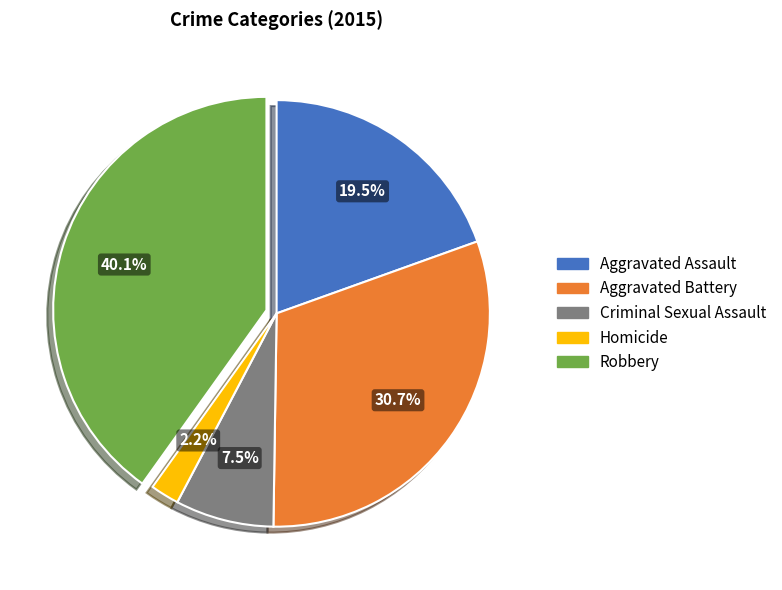

Between Aggravated Battery and Aggravated Assault, which is larger?

Aggravated Battery